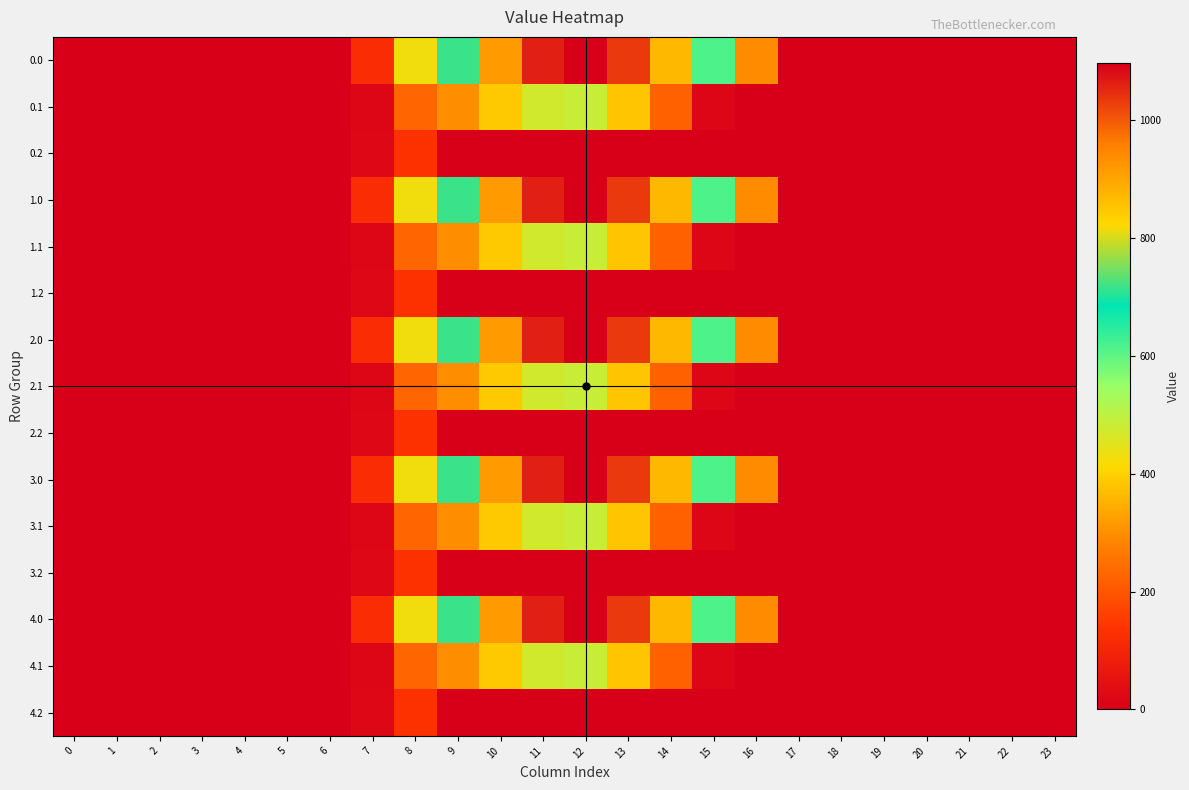

Between 21 and 9, which is larger?

9